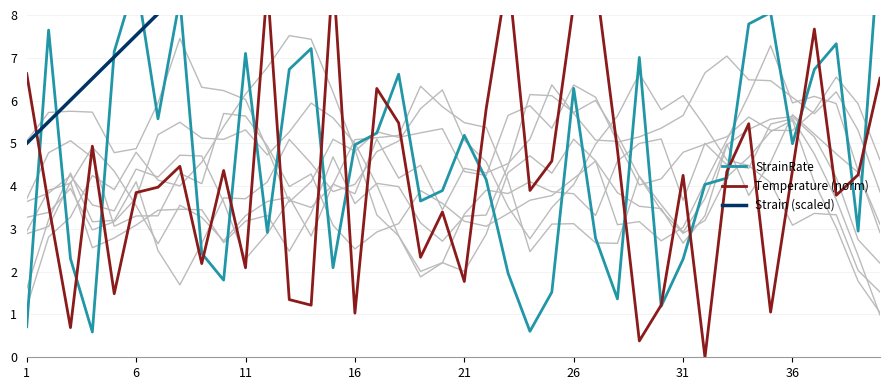

What are all the series names shown in the legend?

StrainRate, Temperature (norm), Strain (scaled)